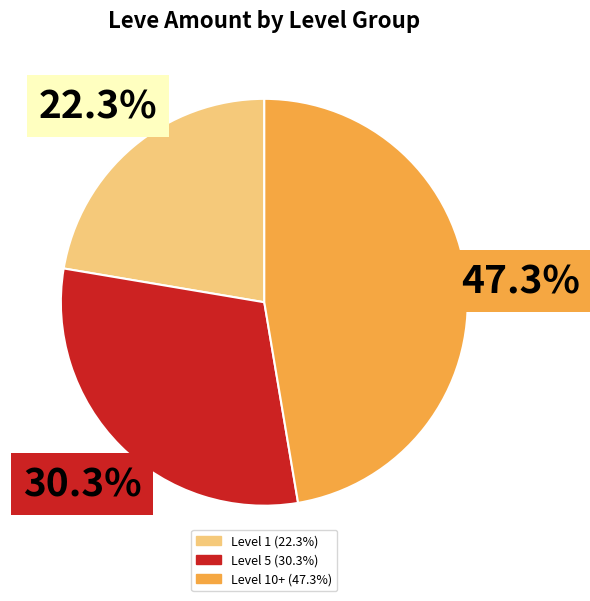

Is there any slice that represents more than half of the pie?

No